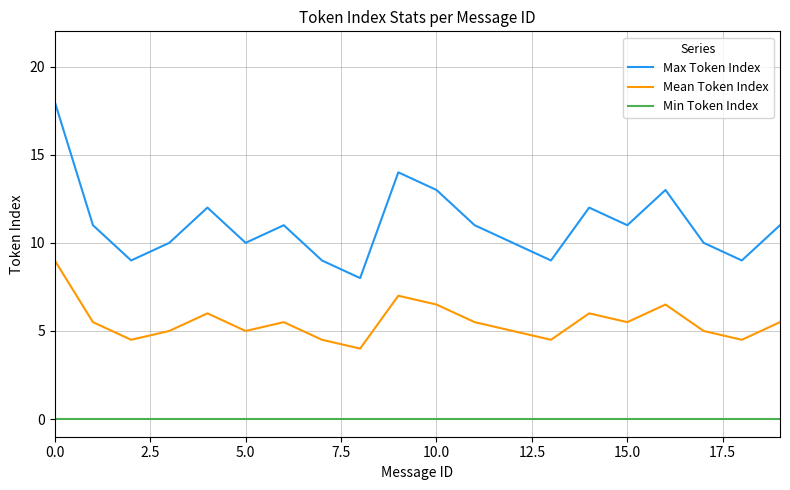

Reading right to left, list all the values displayed in this chart.

Max Token Index: 11.0	9.0	10.0	13.0	11.0	12.0	9.0	10.0	11.0	13.0	14.0	8.0	9.0	11.0	10.0	12.0	10.0	9.0	11.0	18.0
Mean Token Index: 5.5	4.5	5.0	6.5	5.5	6.0	4.5	5.0	5.5	6.5	7.0	4.0	4.5	5.5	5.0	6.0	5.0	4.5	5.5	9.0
Min Token Index: 0.0	0.0	0.0	0.0	0.0	0.0	0.0	0.0	0.0	0.0	0.0	0.0	0.0	0.0	0.0	0.0	0.0	0.0	0.0	0.0